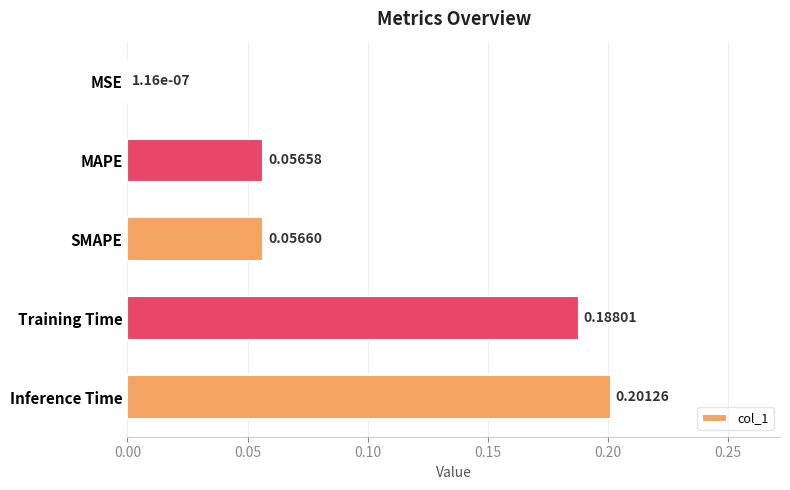

Where is the data nearest to the value 0?

MSE